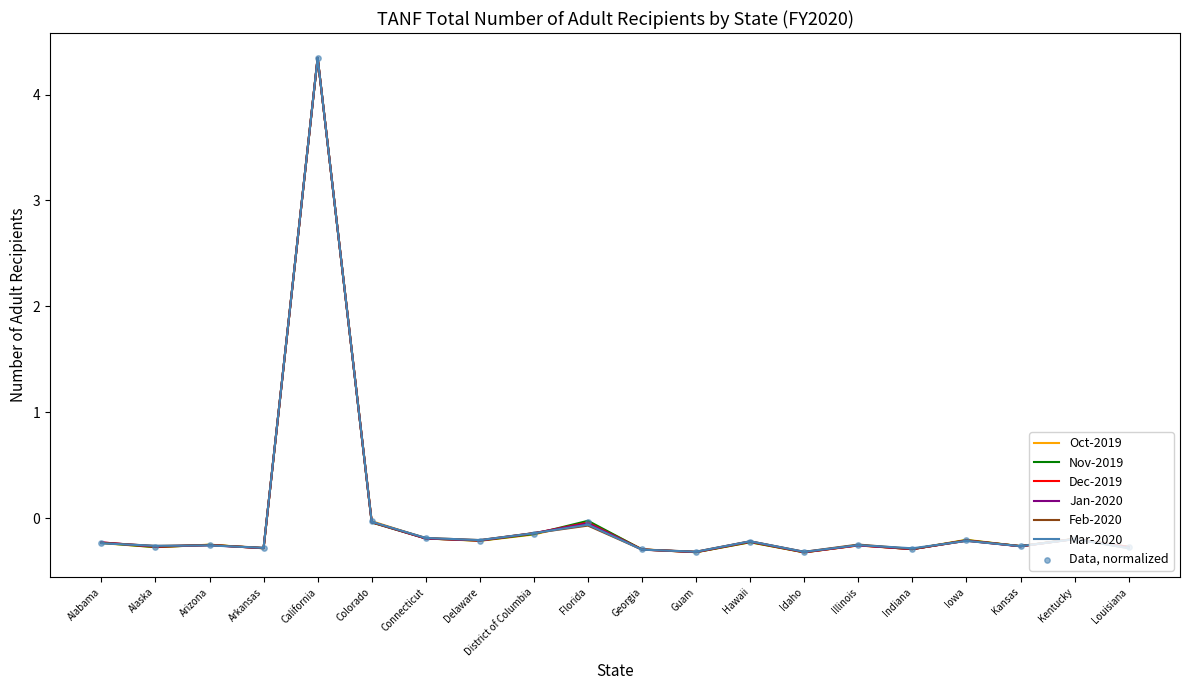

What is the total value across all series at Alabama?

-1.4